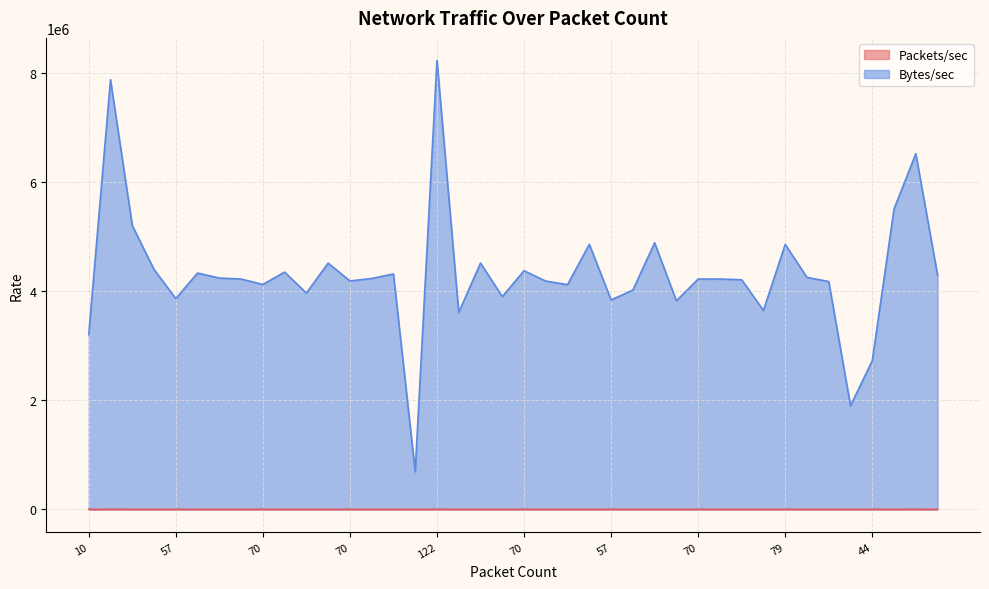

Reading left to right, what are all the values shown in this chart?

Packets/sec: 60.0	835.9	553.7	466.2	411.3	460.1	450.4	448.4	437.8	461.9	421.1	479.5	444.7	449.5	454.9	72.4	869.4	385.2	476.8	417.4	464.6	444.4	435.8	518.1	408.6	426.9	517.1	407.8	448.4	448.5	446.1	386.1	518.8	451.5	441.0	199.7	287.3	583.8	692.8	454.1
Bytes/sec: 3201343.5	7881965.7	5207910.8	4400421.1	3866298.1	4334475.2	4243220.2	4224660.4	4125065.0	4351945.9	3967470.2	4517690.1	4189850.6	4235209.9	4318402.6	688422.3	8237377.8	3612262.8	4518678.1	3902410.6	4377274.5	4186844.7	4122048.7	4862483.2	3841430.7	4022620.5	4890293.5	3824768.0	4224441.1	4225228.3	4211326.2	3649039.2	4859839.4	4254281.4	4179118.4	1899990.0	2727271.4	5510170.3	6524750.8	4294687.9